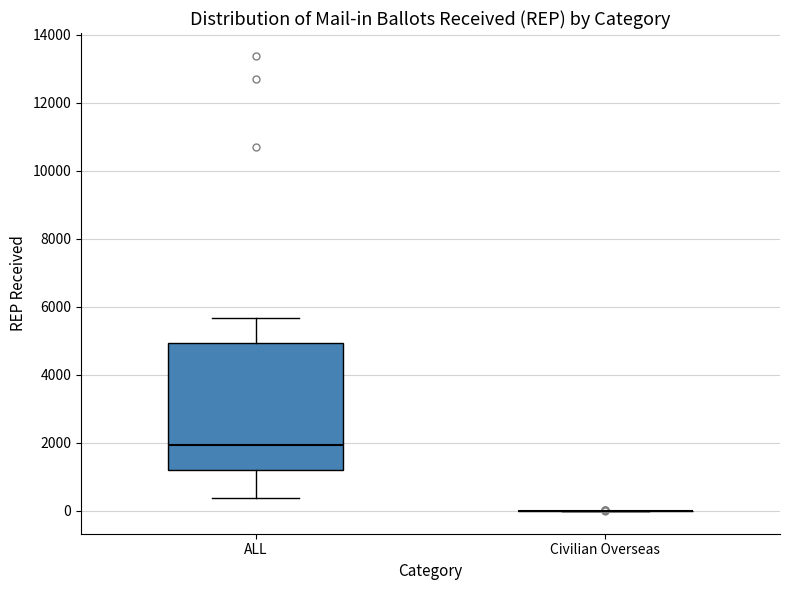

Reading left to right, read every box against the y-axis: the position of its median line, the range the box covers, and the ends of its whiskers. The values are not printed on the chart, so give them approximately, as read against the axis.

ALL: median 2000, box 1200 to 5000, whiskers 400 to 5600
Civilian Overseas: box collapsed to a line at 0, whiskers 0 to 0